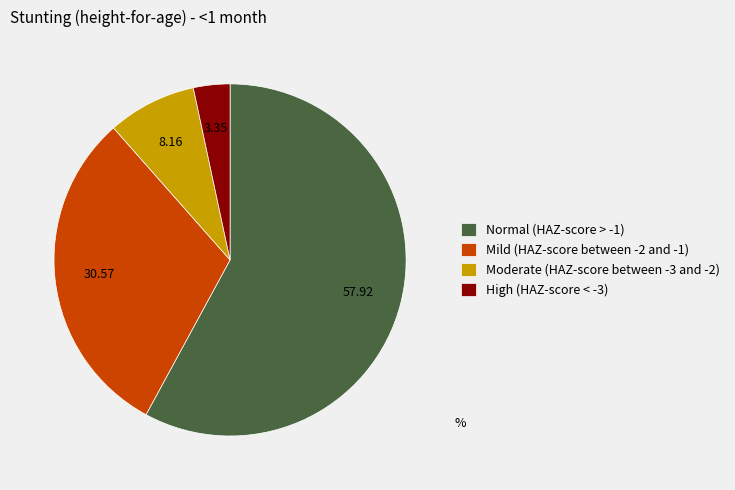

What is the smallest slice in the pie chart?

High (HAZ-score < -3)